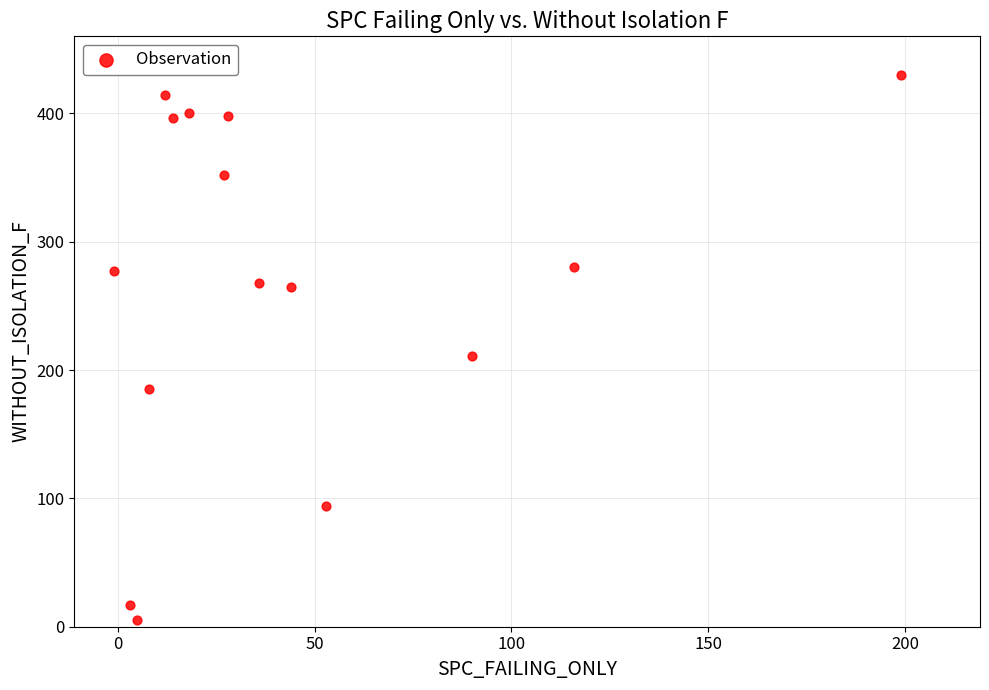

What is the range of X values (max minus min)?

200